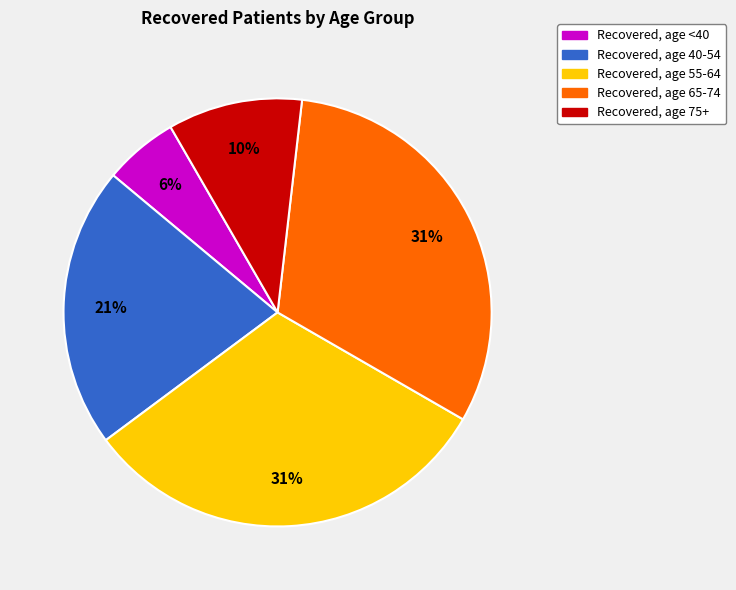

Does any single category account for the majority?

No